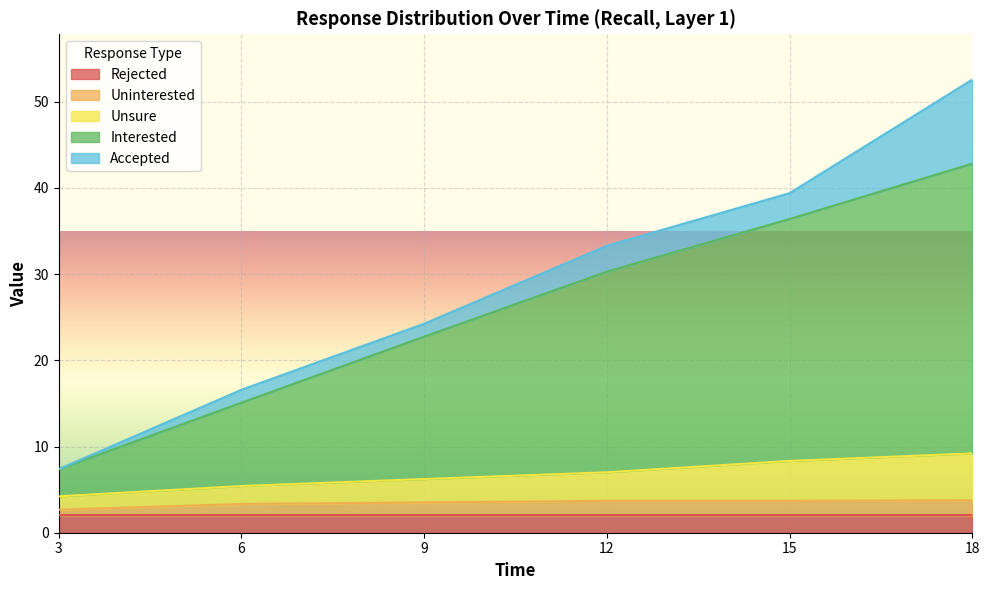

What is the value of the Accepted point at the 3rd from the left?

1.5